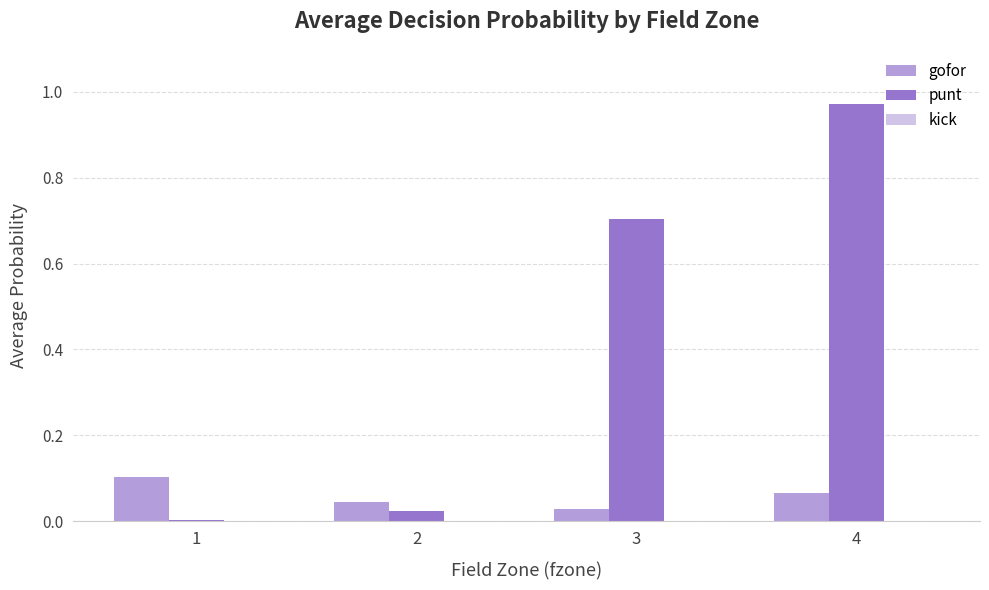

How many groups of bars are there?

4